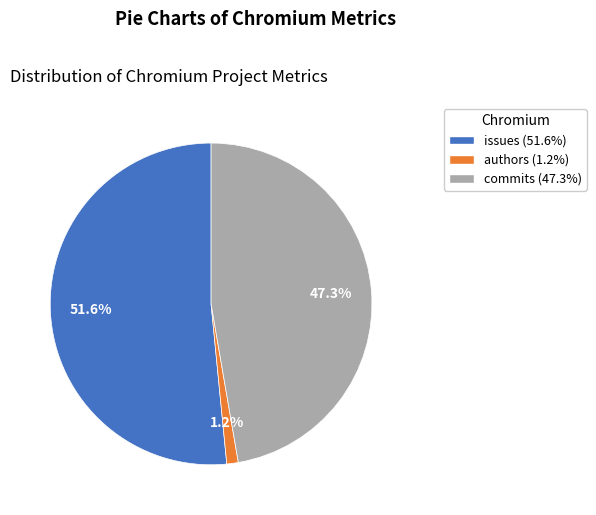

Which slice is the smallest?

authors